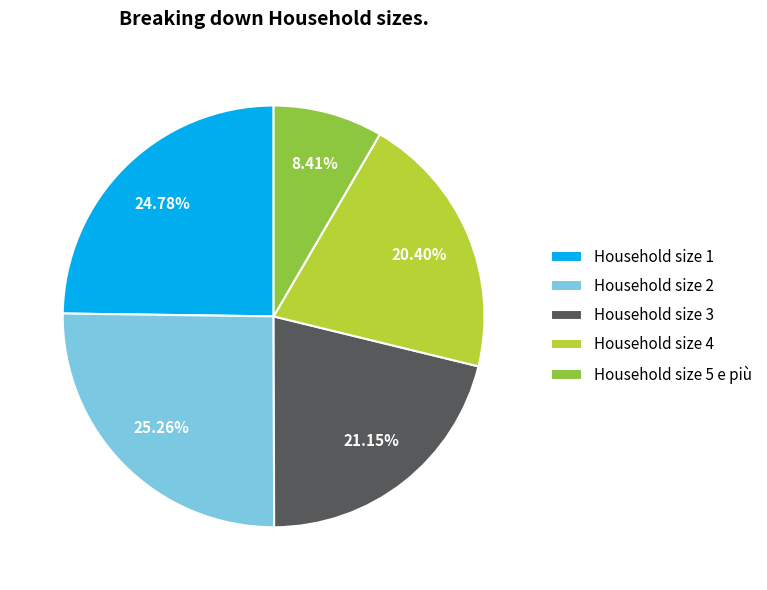

Approximately how many times larger is the value at Household size 2 compared to Household size 5 e più?

3.0